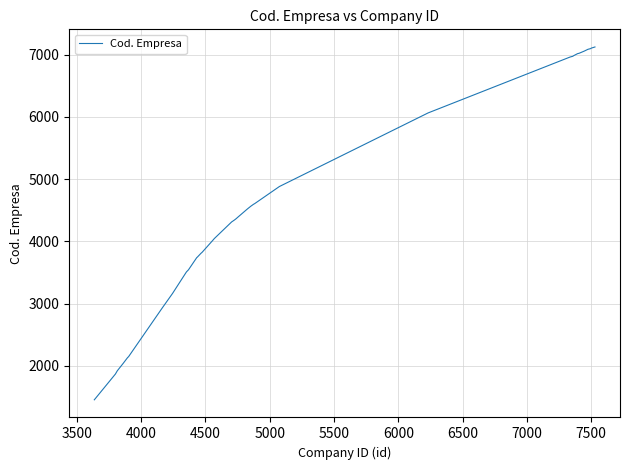

What is the smallest value displayed?

1455